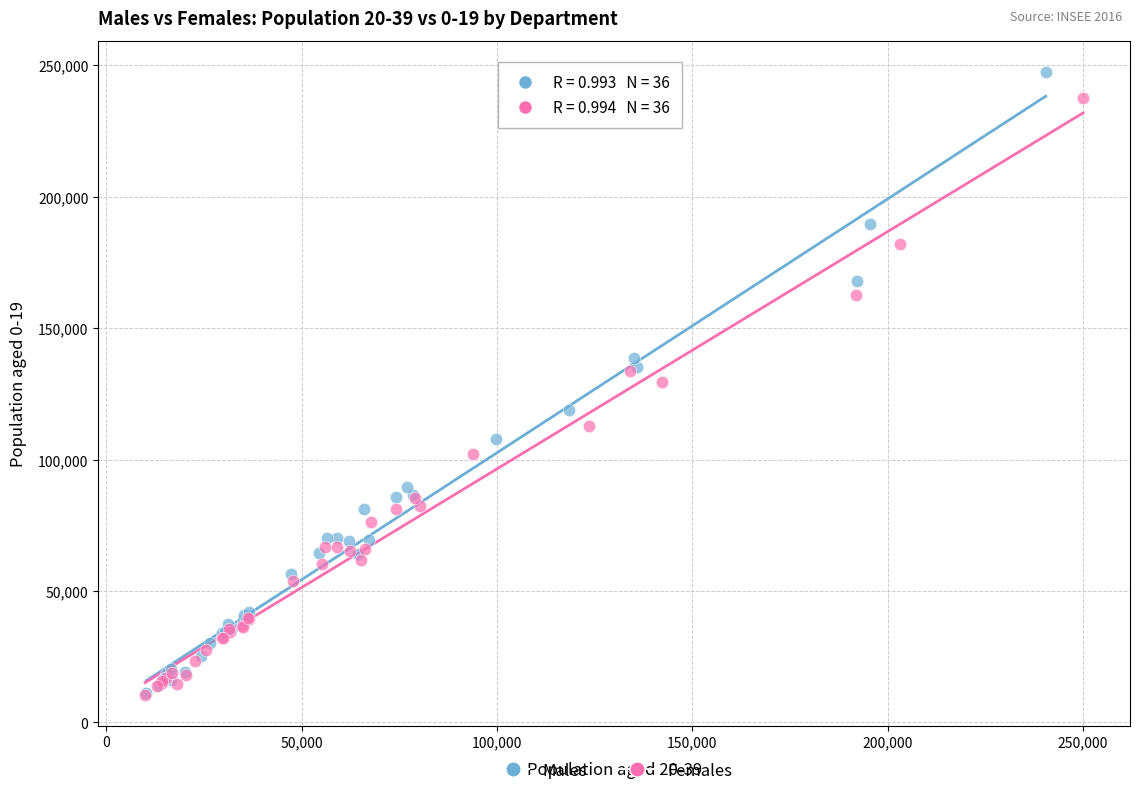

Which series has the largest Y range (max minus min)?

Males